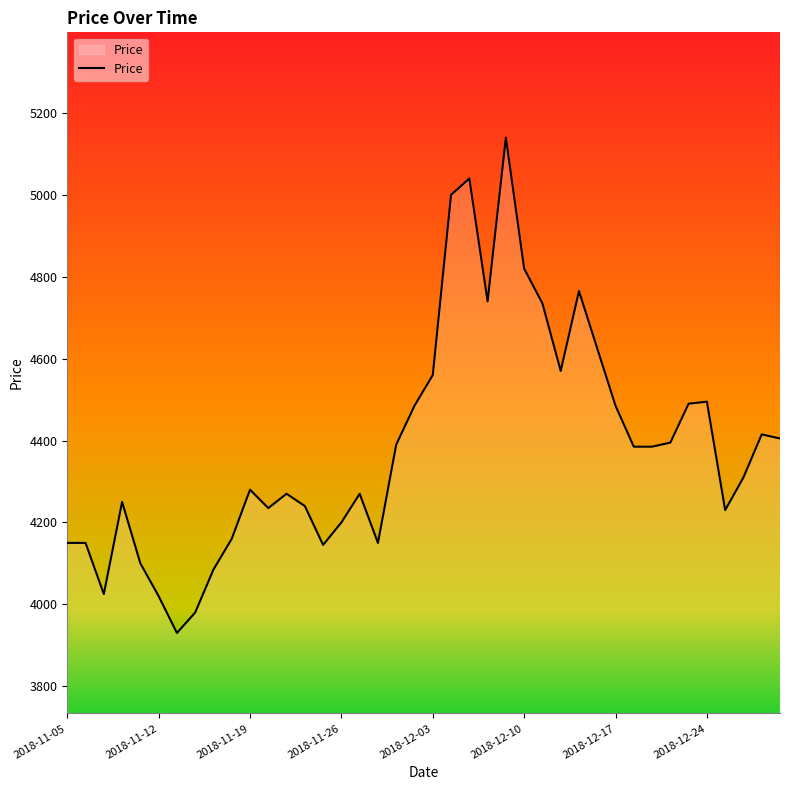

How many lines are shown in the chart?

1